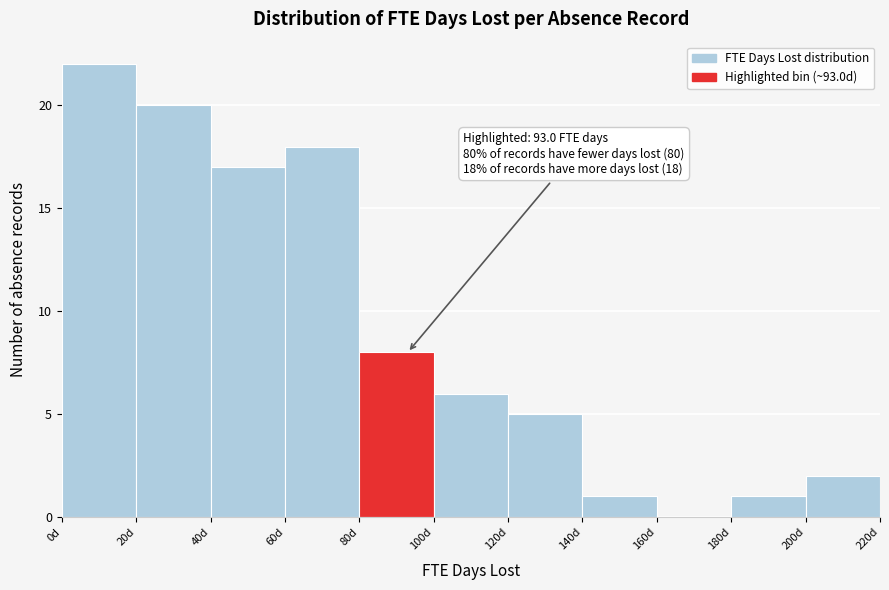

Over which range of the x-axis is the bar tallest?

0 to 20